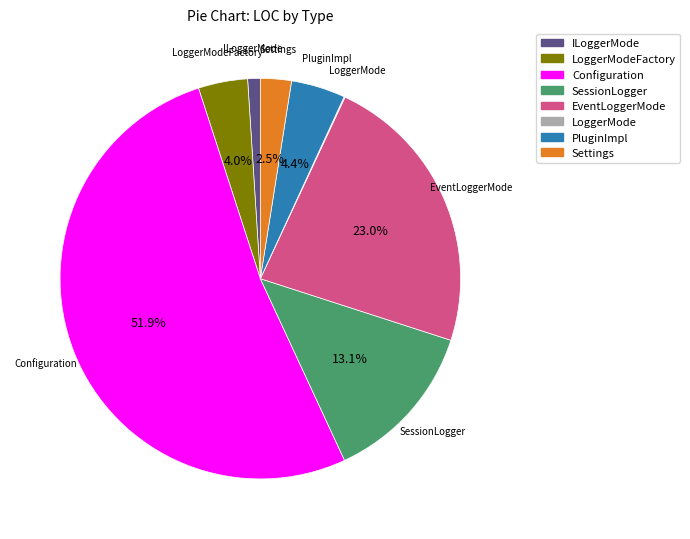

Does any single category account for the majority?

Yes